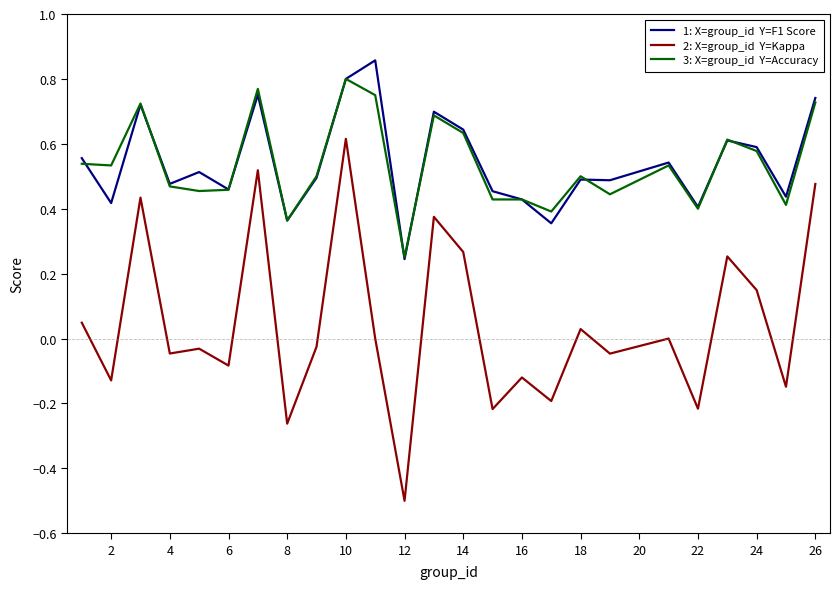

Is this an area chart (filled region under the line)?

No